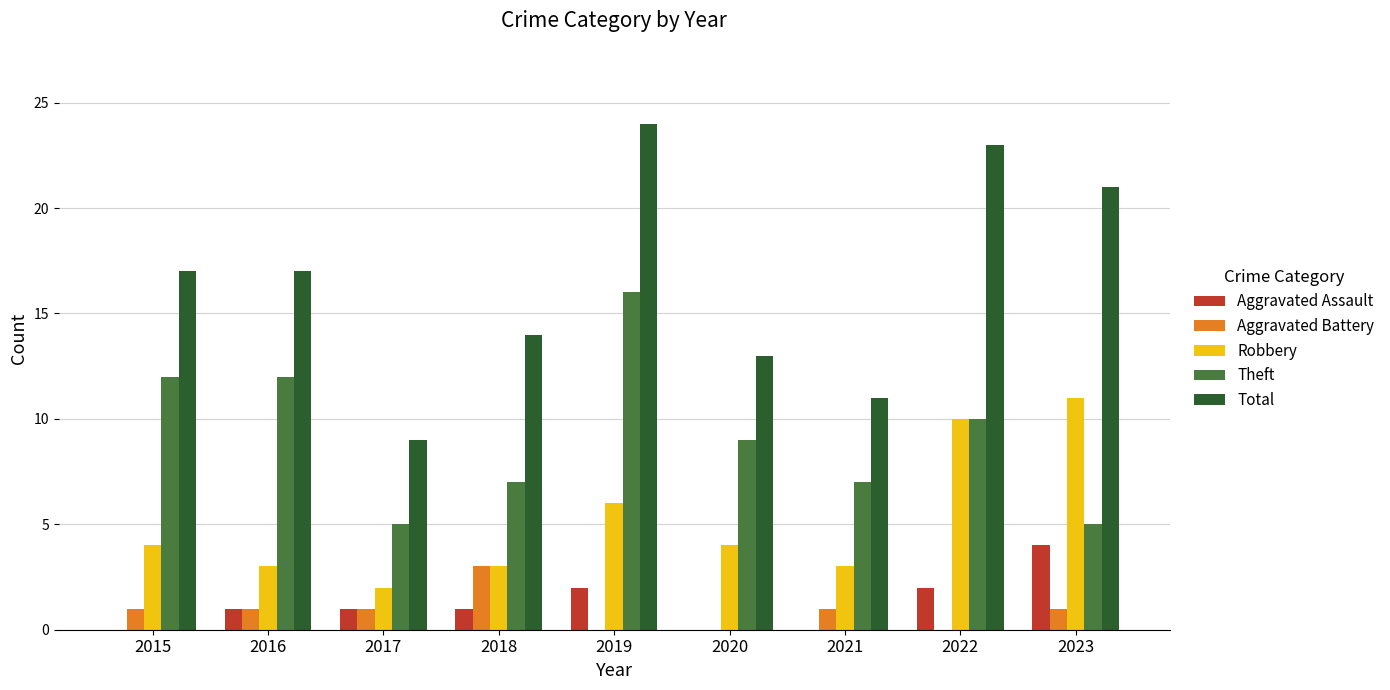

What is the average value of the Theft series?

9